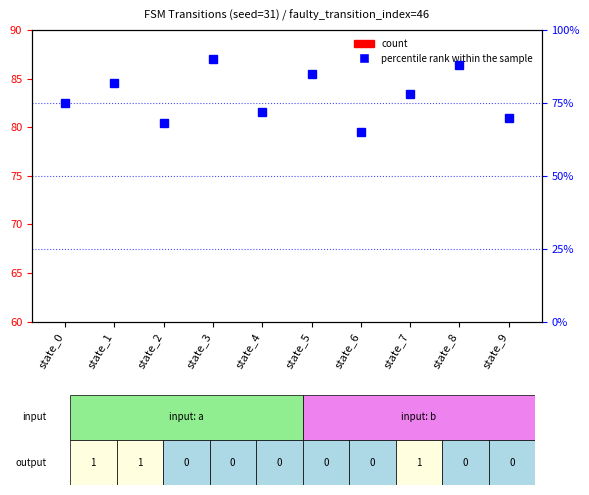

How many data points in percentile rank within the sample are above 78?

4